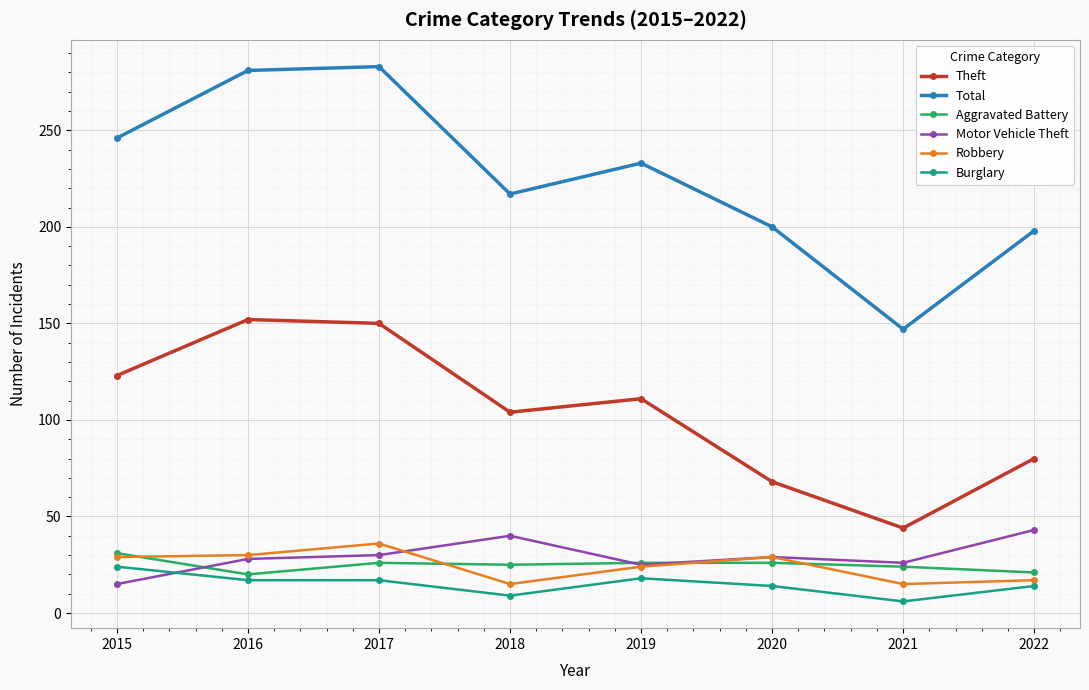

True or false: Total and Motor Vehicle Theft cross at least once.

False